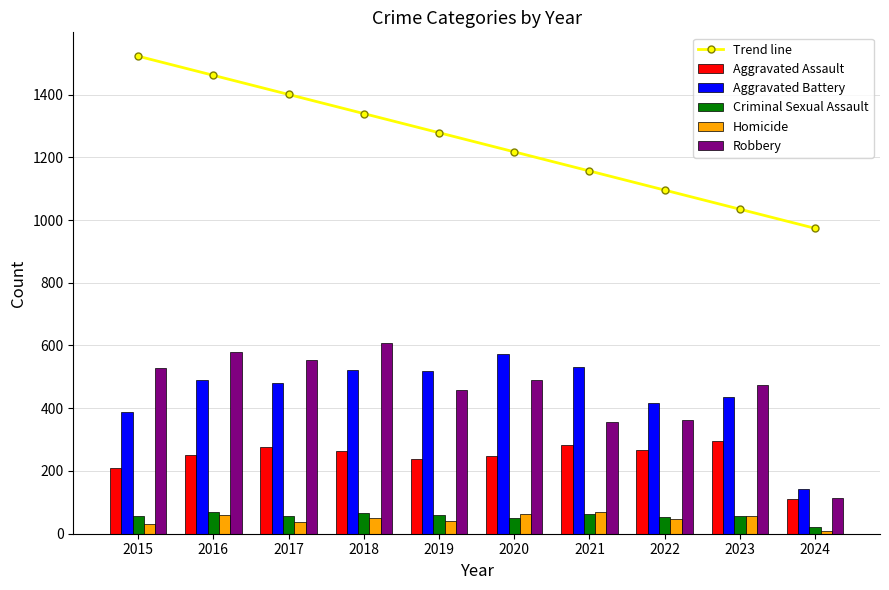

What is the value of the Aggravated Battery bar at the 6th from the left?

574